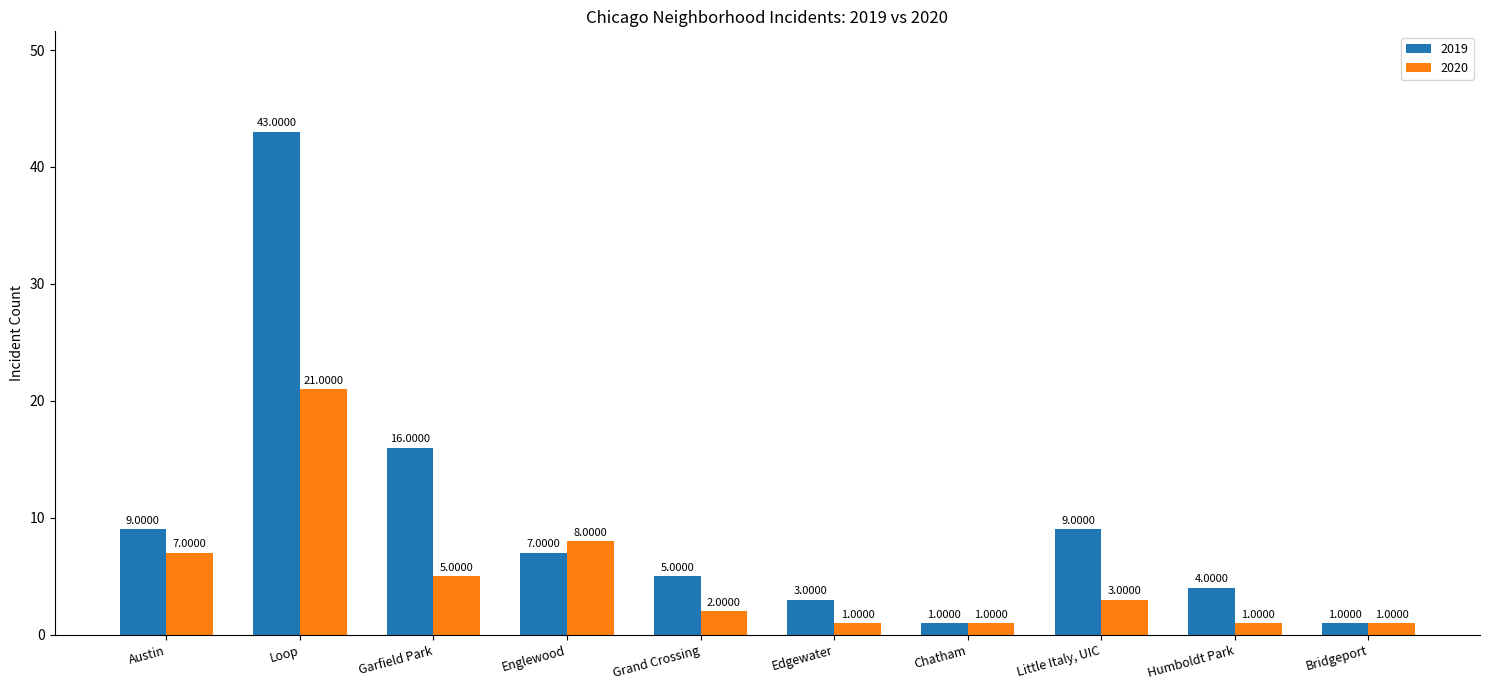

At which label does 2019 reach its peak?

Loop